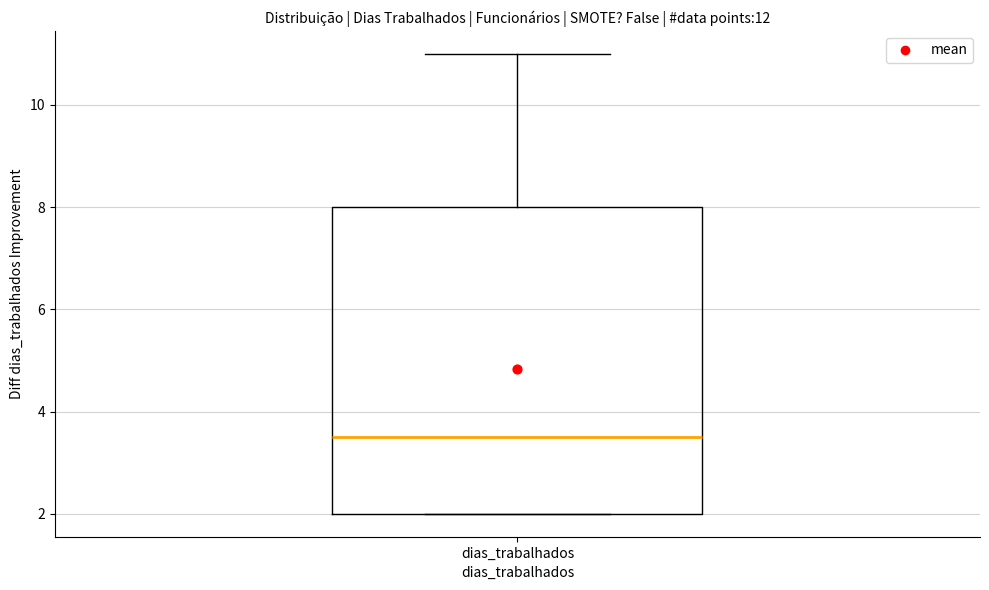

Transcribe this box plot: give where the median line is, the range the box spans, and where the two whiskers end, as read against the y-axis. The values are not printed on the chart, so give them approximately, as read against the axis.

median 3.6, box 2.0 to 8.0, whiskers 2.0 to 11.0